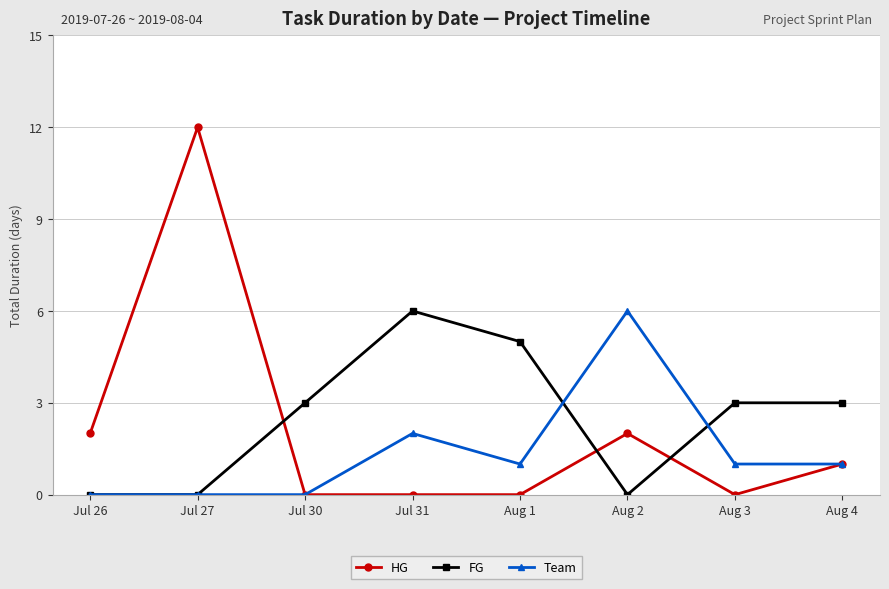

At which label does FG reach its peak?

Jul 31